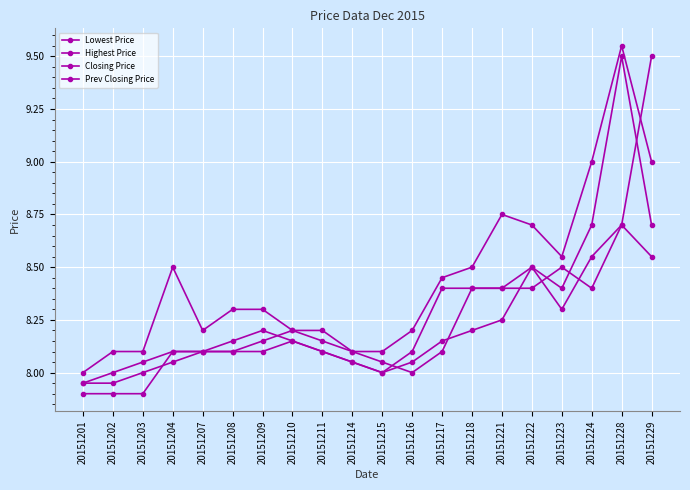

Is the value of Closing Price at 20151214 greater than the value of Lowest Price at 20151214?

No